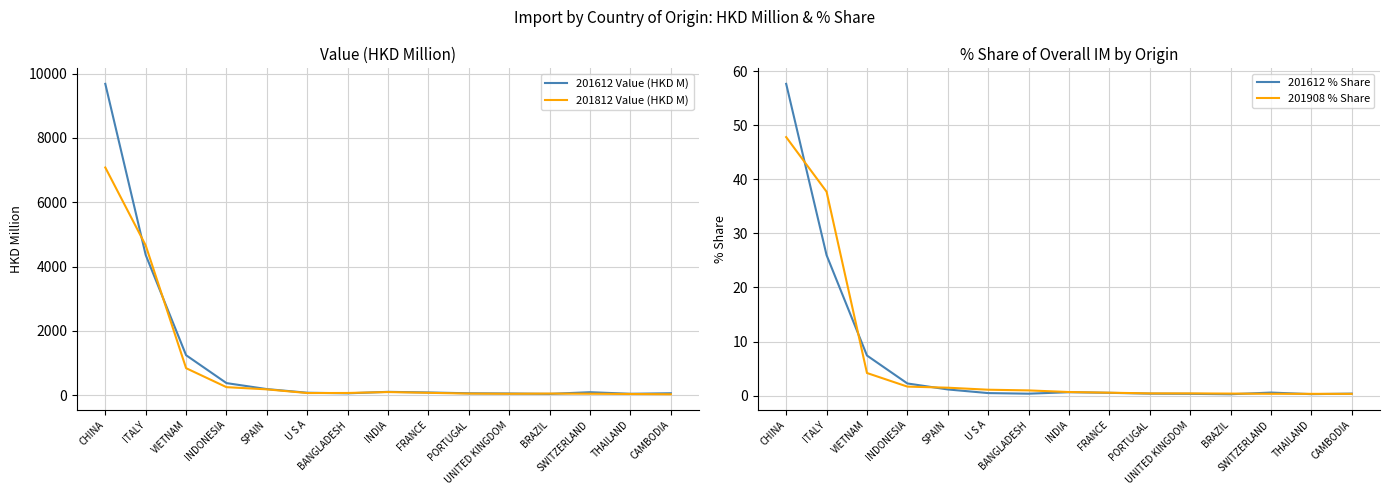

How many interior local peaks does the 201812 Value (HKD M) series have?

2